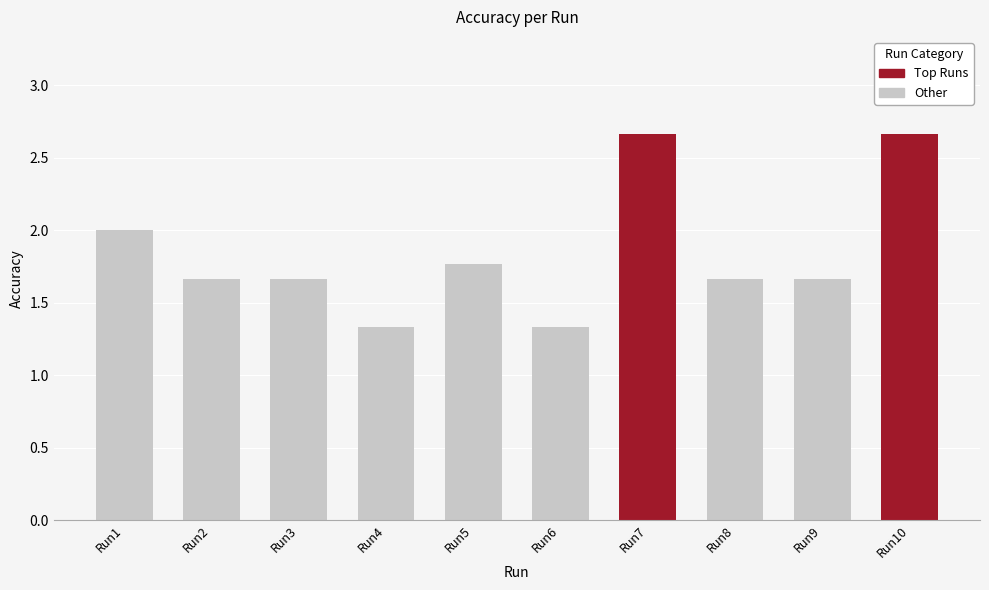

Approximately how many times larger is the value at Run6 compared to Run7?

0.5